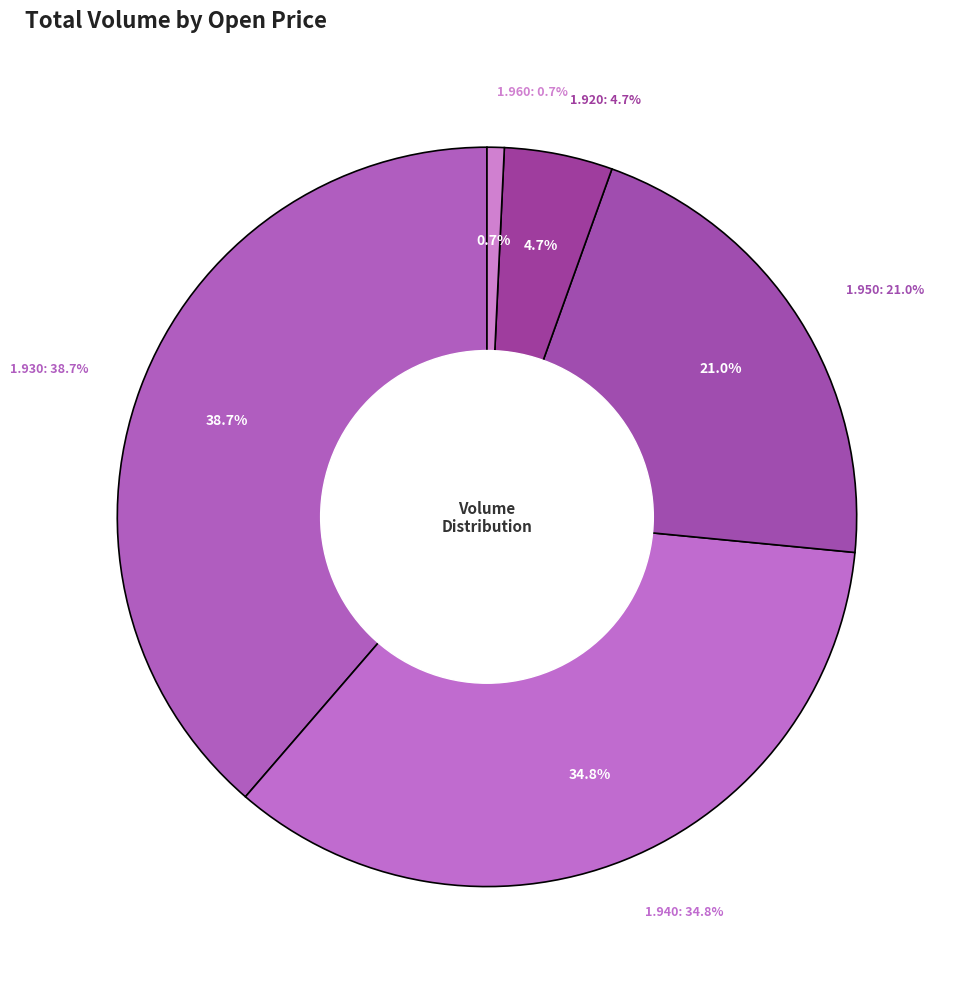

Is the sum of 15 and 6 greater than half?

No